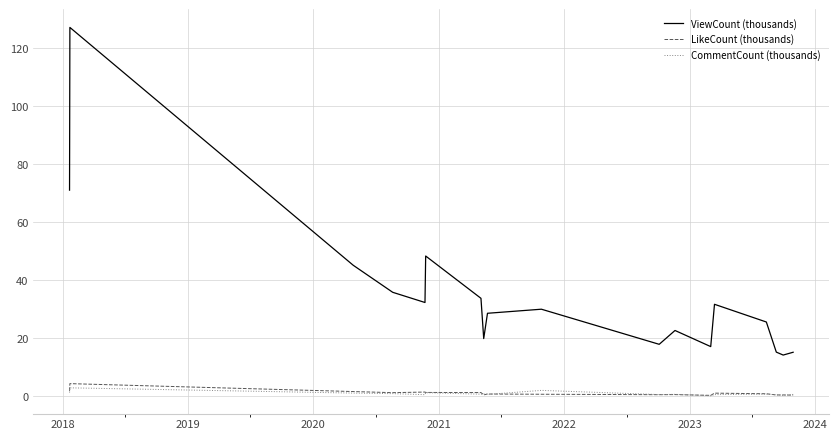

True or false: ViewCount (thousands) and LikeCount (thousands) intersect in this chart.

False